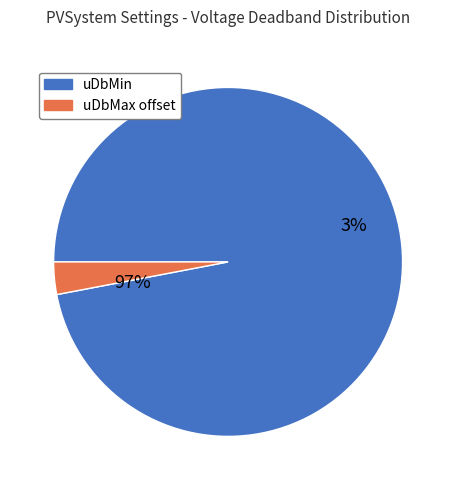

Count the number of slices in the pie.

2